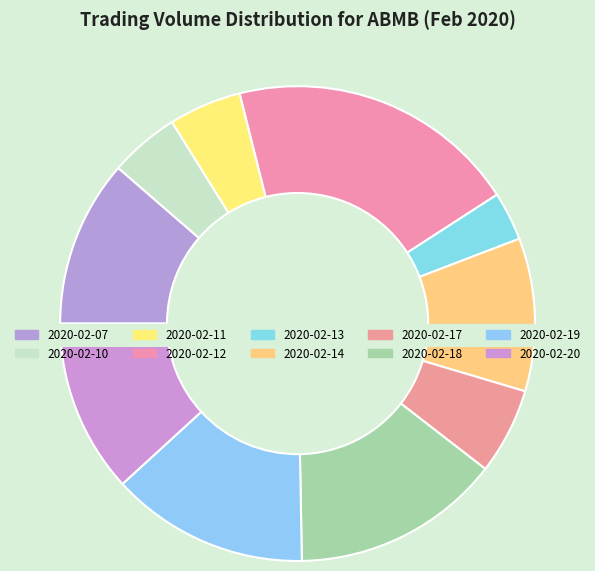

Which slice is the largest?

2020-02-12